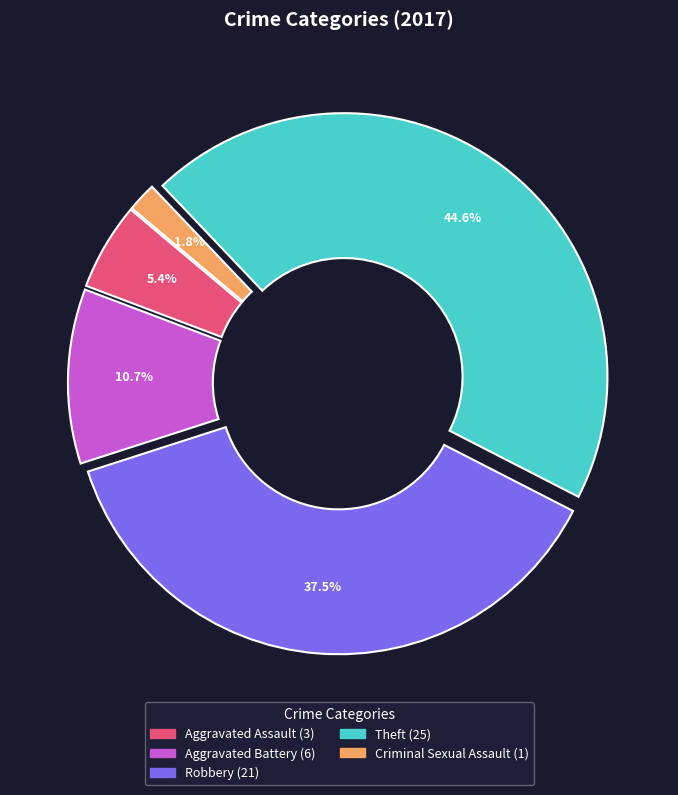

To the nearest percent, what percentage of the pie is Criminal Sexual Assault?

2%